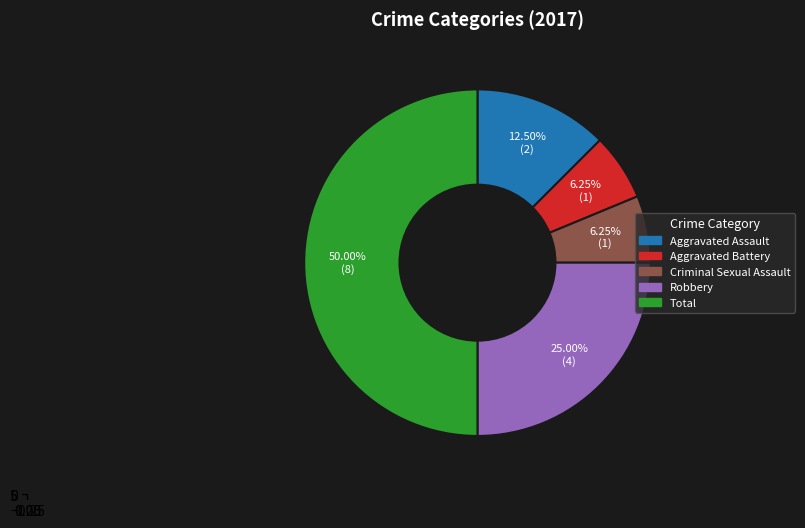

How many segments does this pie chart have?

5